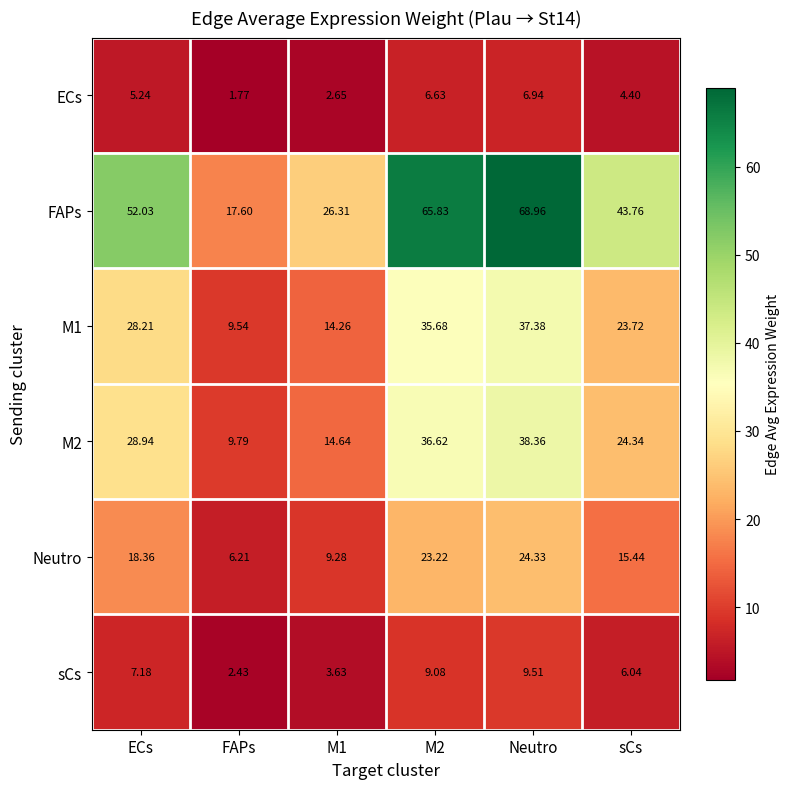

How many data points does each series have?

6